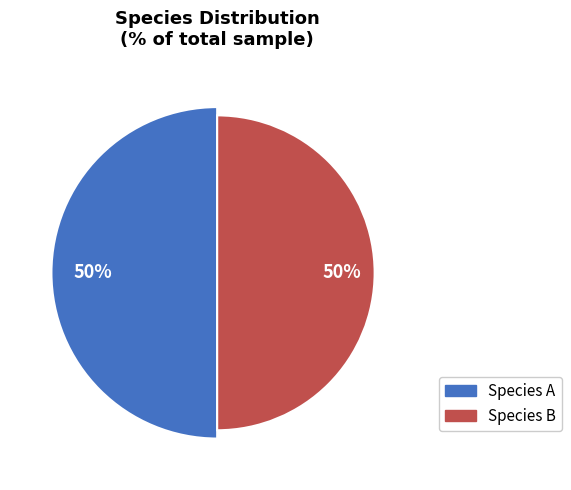

The B slice represents 67% of the pie. True or false?

False